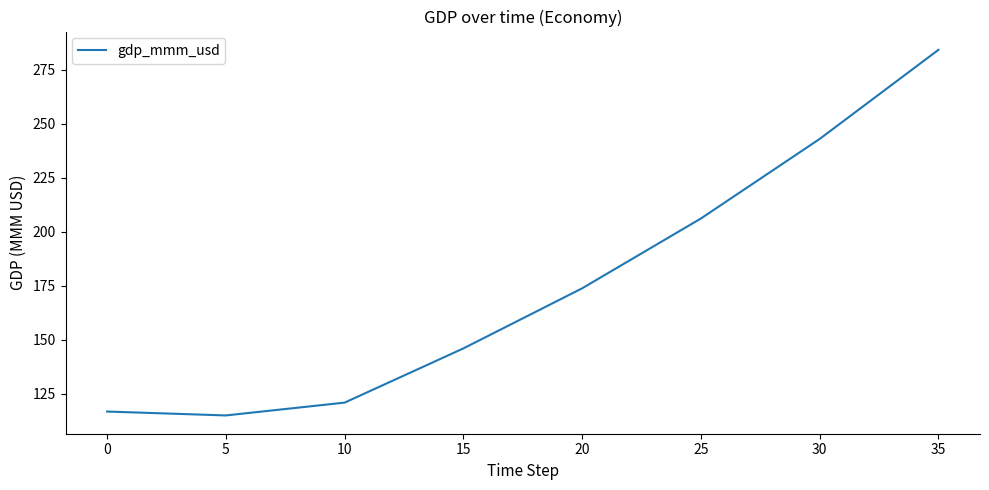

What is the maximum value shown in the chart?

284.2